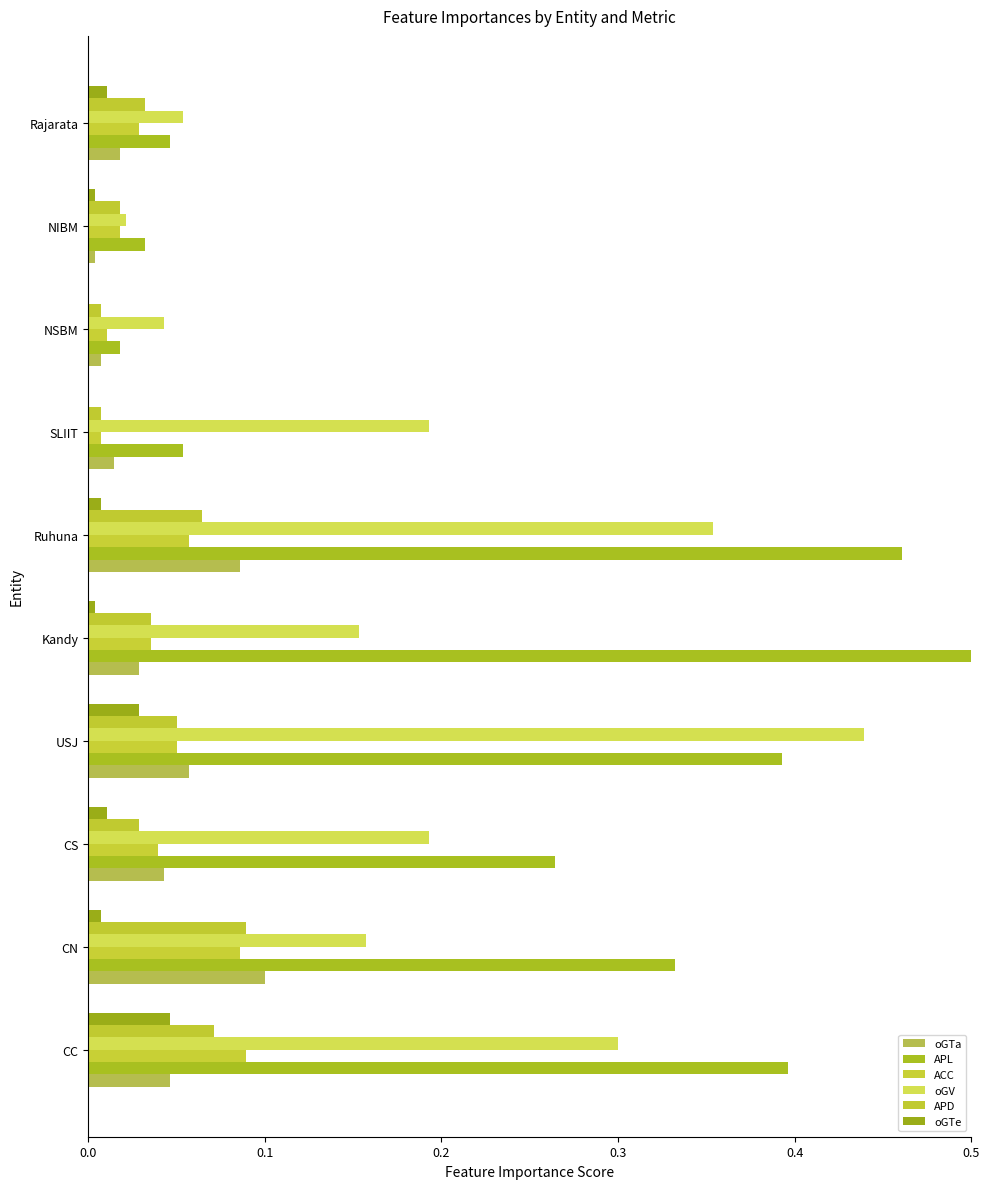

Count the number of data series in this chart.

6